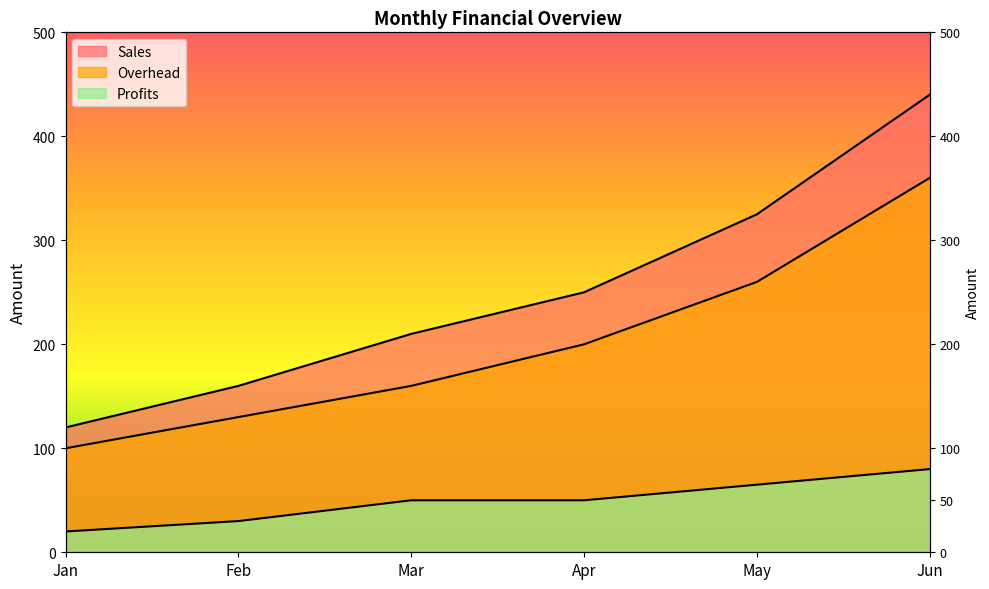

True or false: Profits and Overhead cross at least once.

False